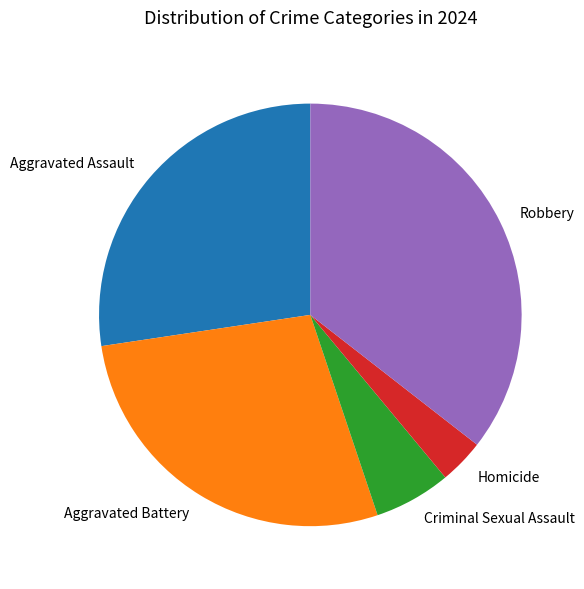

Is there a majority slice in this chart?

No